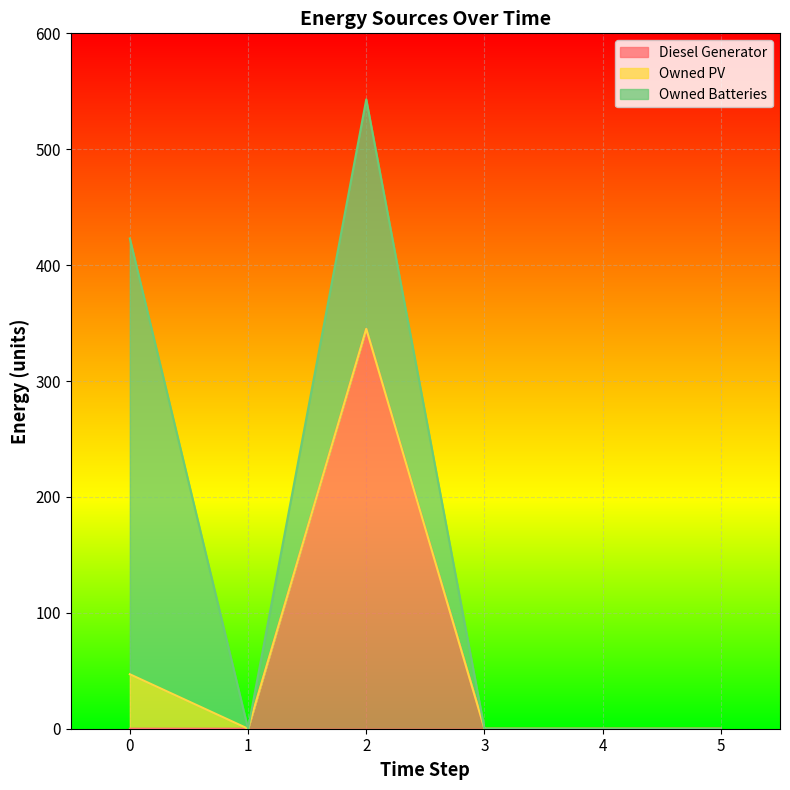

True or false: Owned Batteries and Diesel Generator cross at least once.

False